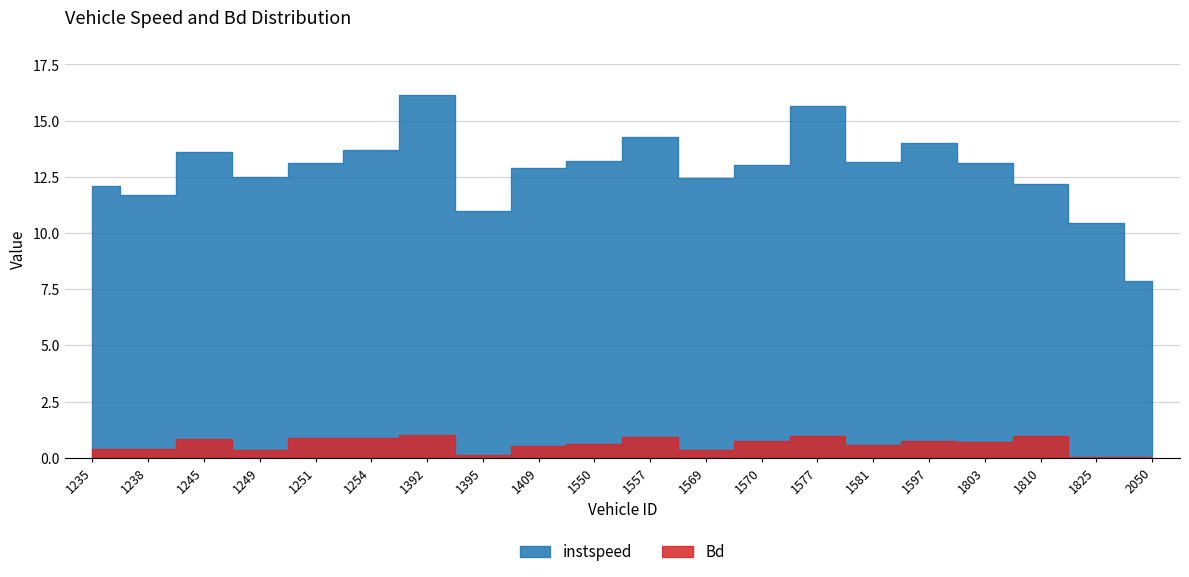

What are all the series names shown in the legend?

instspeed, Bd